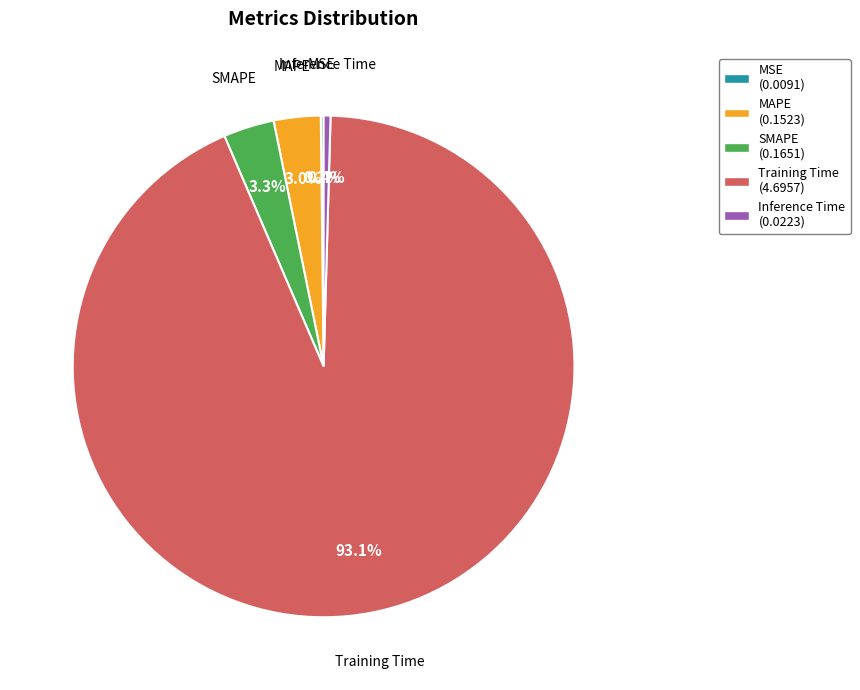

True or false: Training Time accounts for 83% of the total.

False